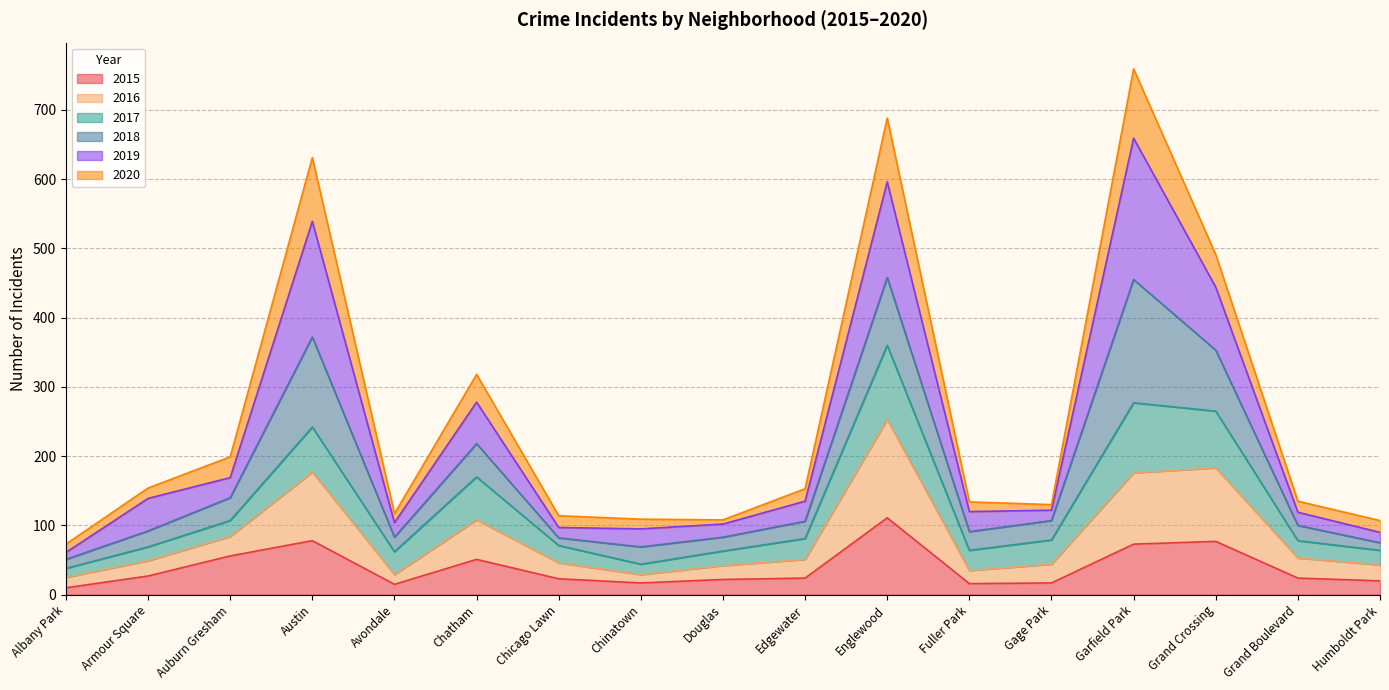

Which category has the highest value in the 2015 series?

Englewood